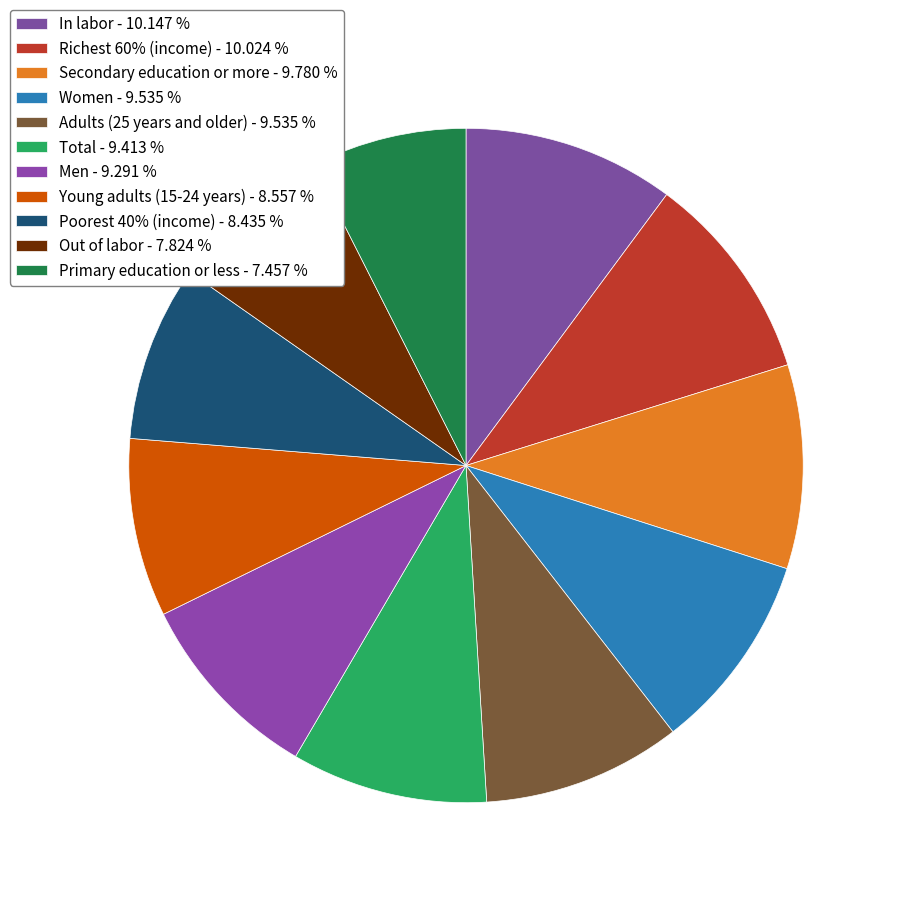

Is it true that Out of labor is 8% of the pie?

True